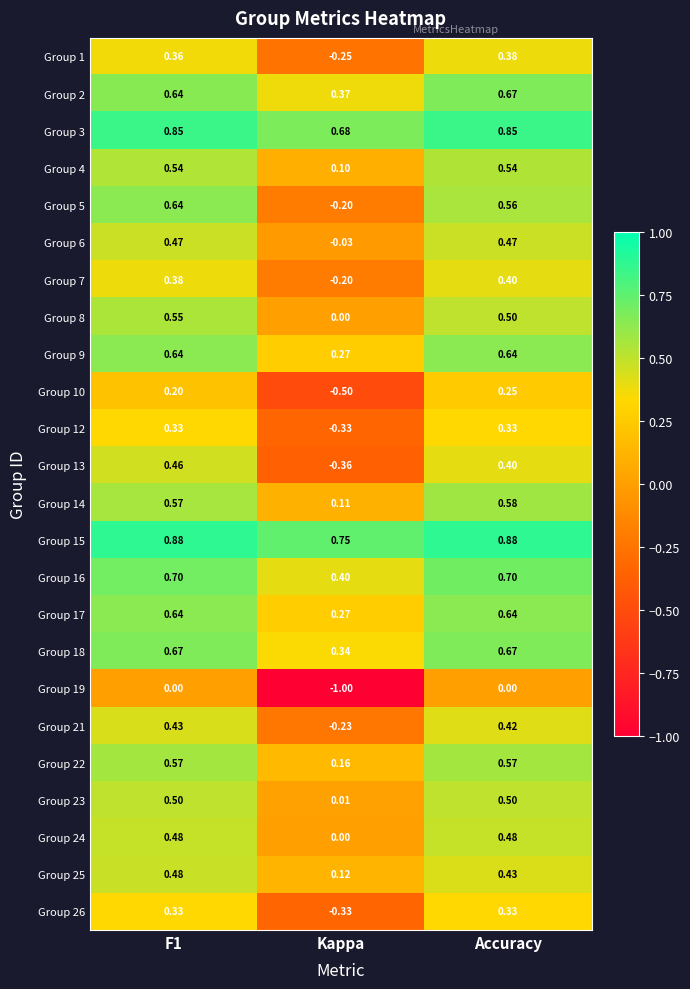

How many data points in Group 21 are less than 0?

1